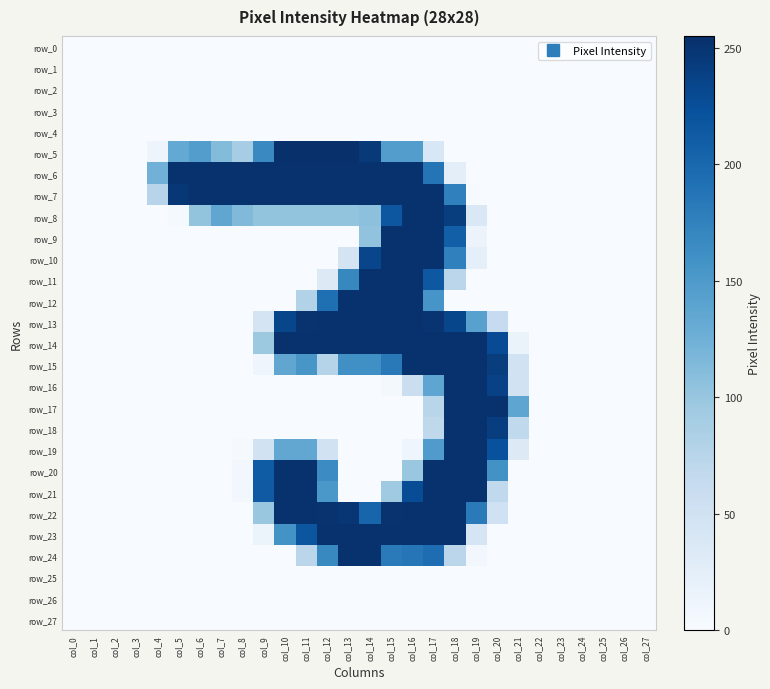

What is the average value of the row_9 series?

39